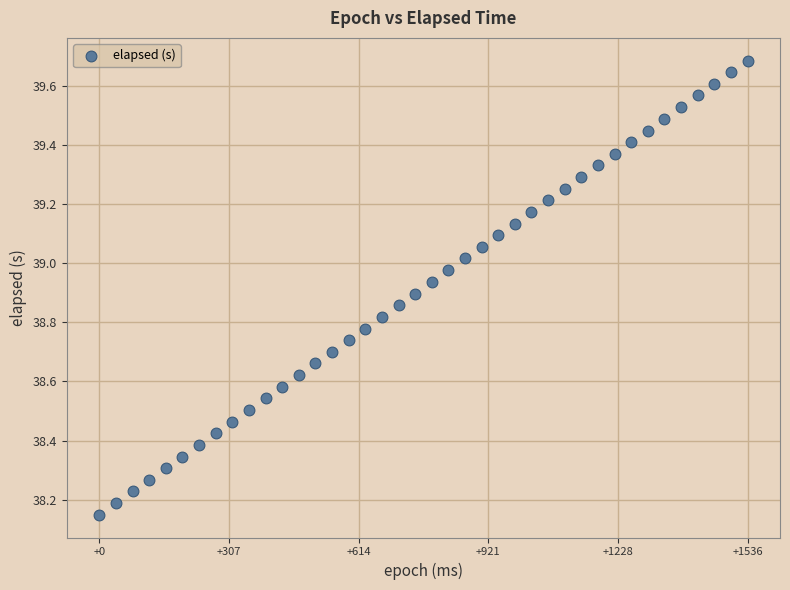

What is the range of X values (max minus min)?

1536.0